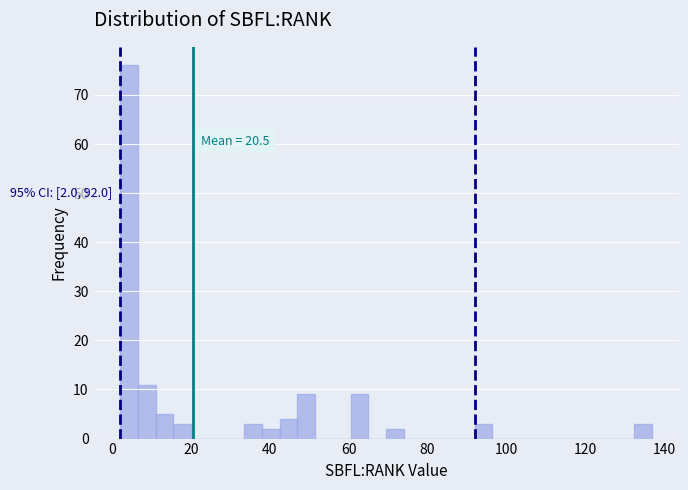

Read against the x-axis, roughly where is the centre of the tallest bar?

4